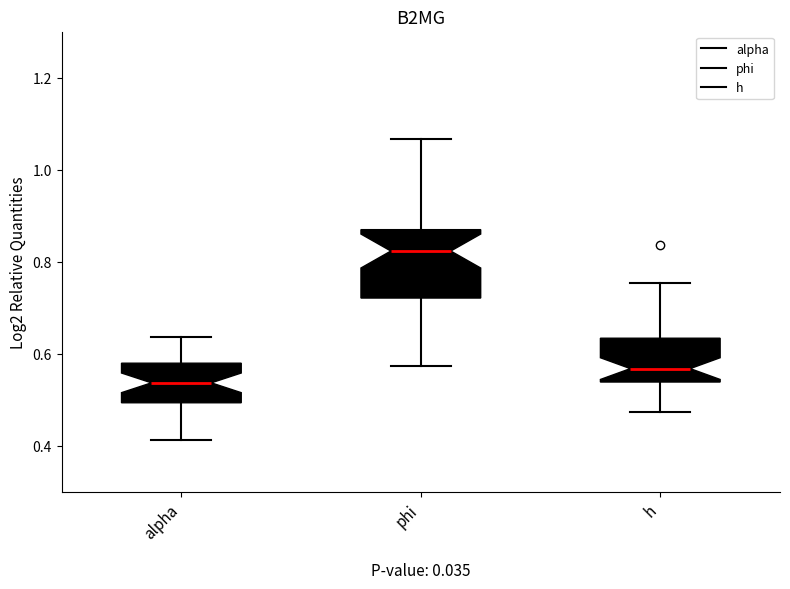

Where does the median line of the box for alpha sit on the y-axis? The values are not printed on the chart, so give them approximately, as read against the axis.

0.54